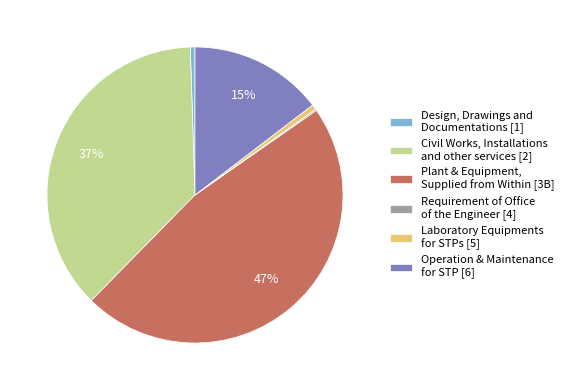

What is the largest slice in the pie chart?

Plant & Equipment, Supplied from Within [3B]